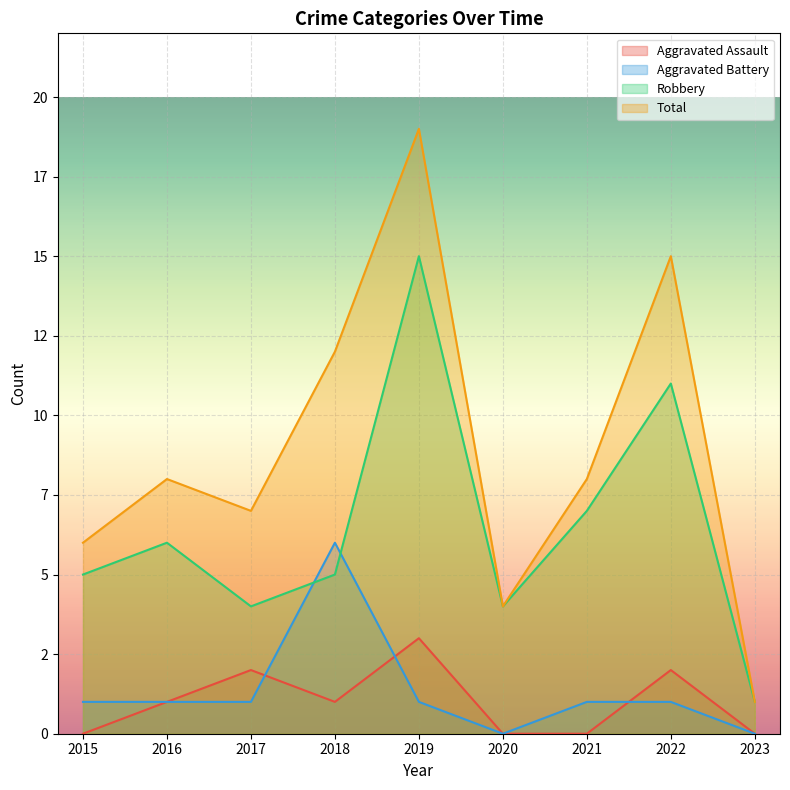

What value does the Robbery series have at 2015, to the nearest 5?

5